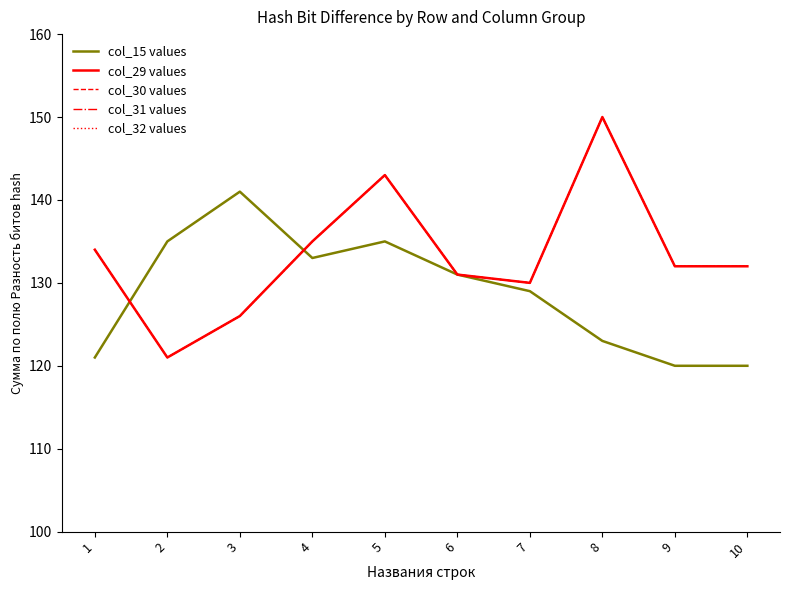

Does the chart display data point markers on the line(s)?

No